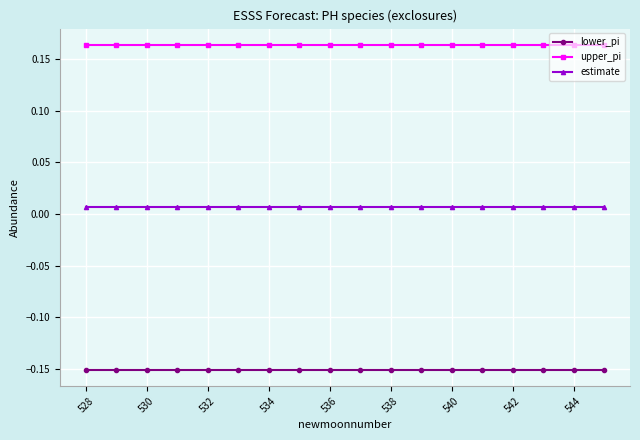

At how many categories does at least one series exceed 0?

18